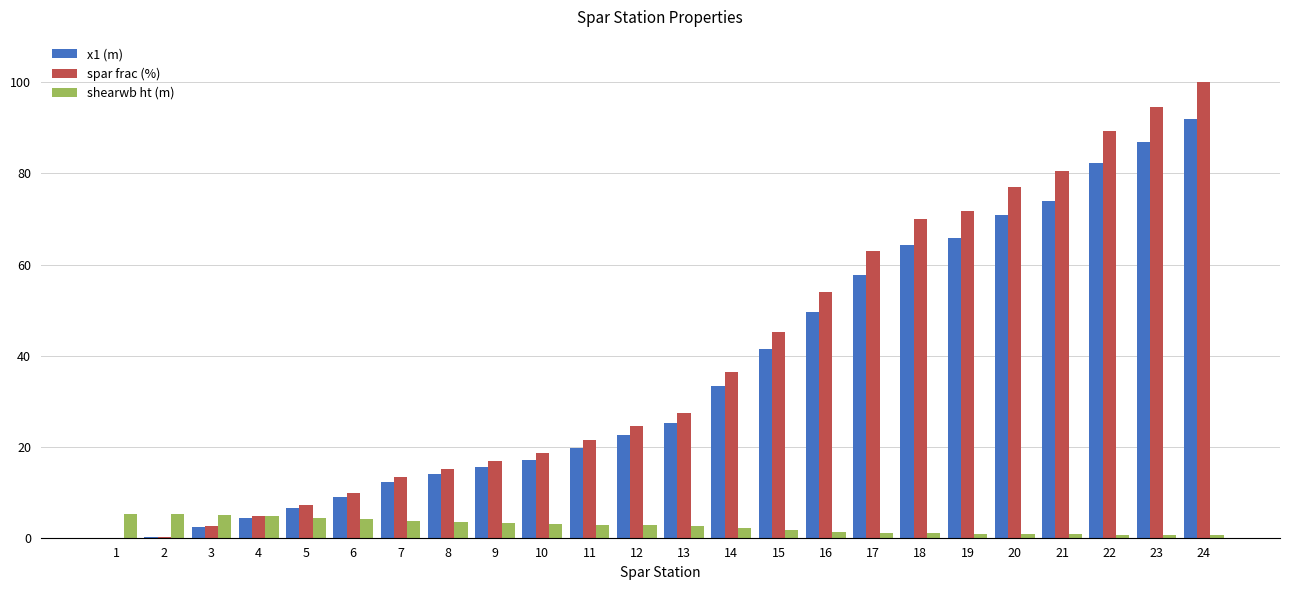

What is the highest value of the x1 (m) series?

91.9